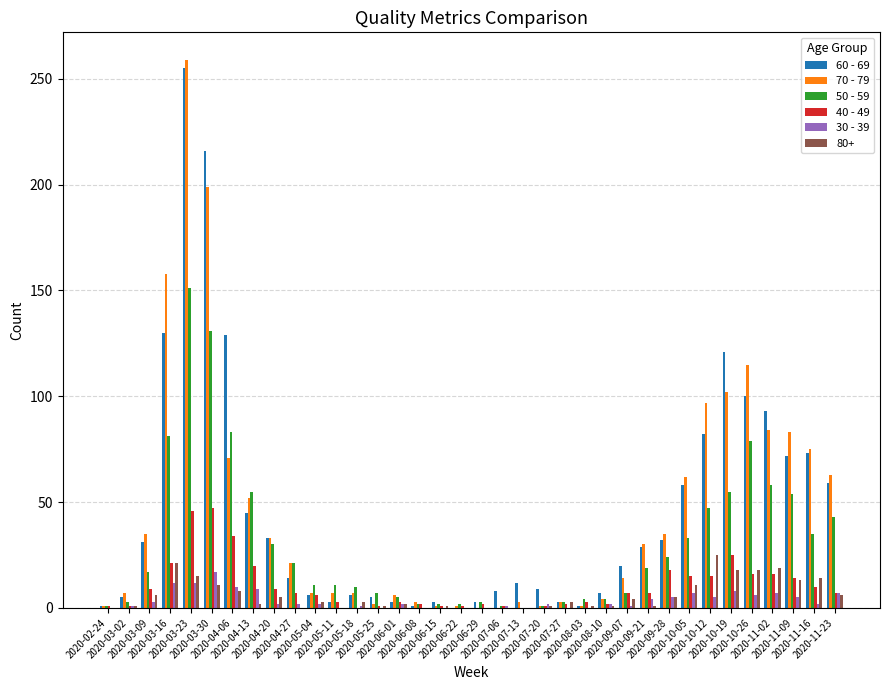

What is the label of the 25th bar from the right?

2020-05-11